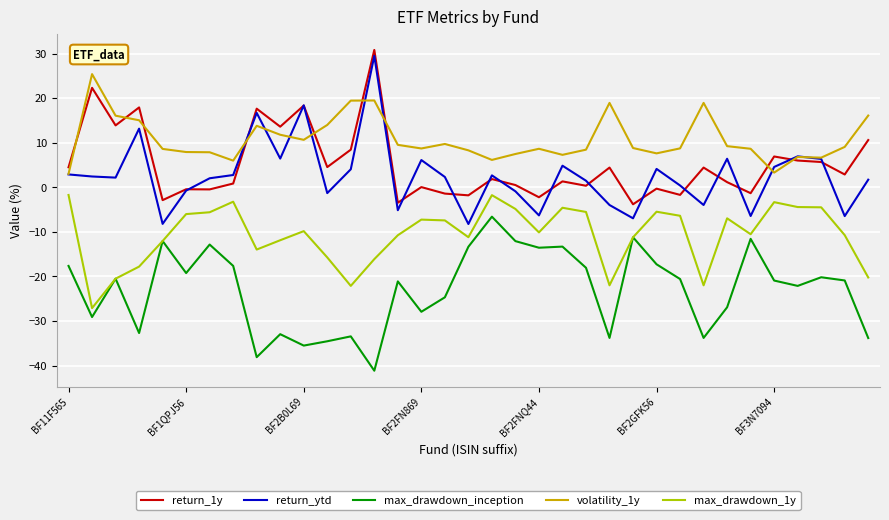

What is the maximum value shown in the chart?

30.8